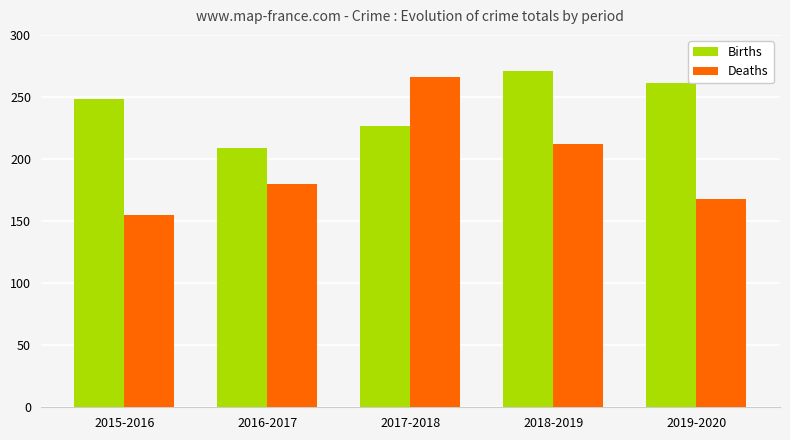

Are the bars grouped side by side (vs. stacked)?

Yes